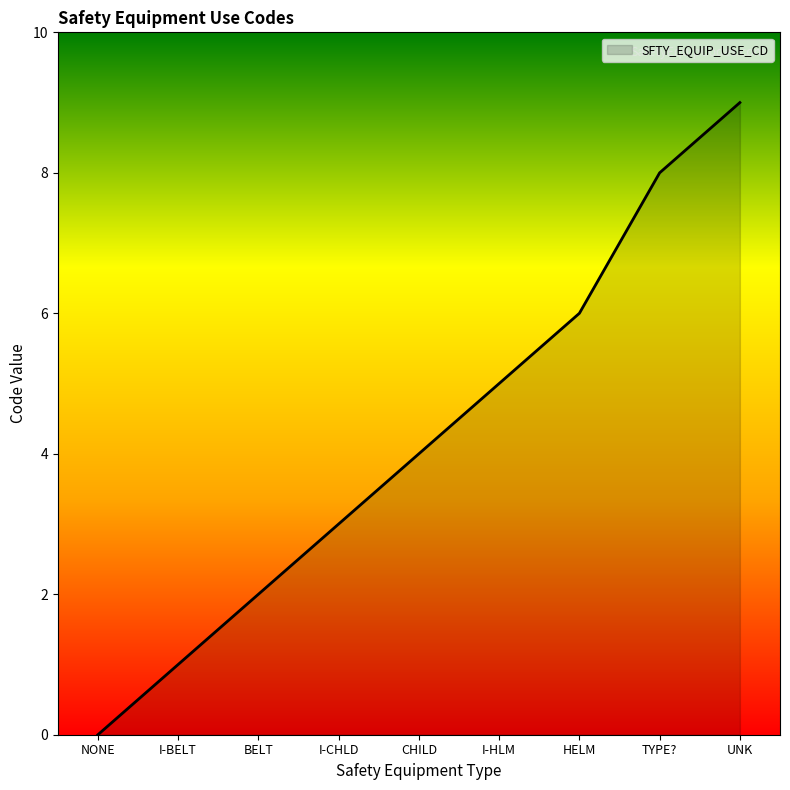

Count the number of data series in this chart.

1